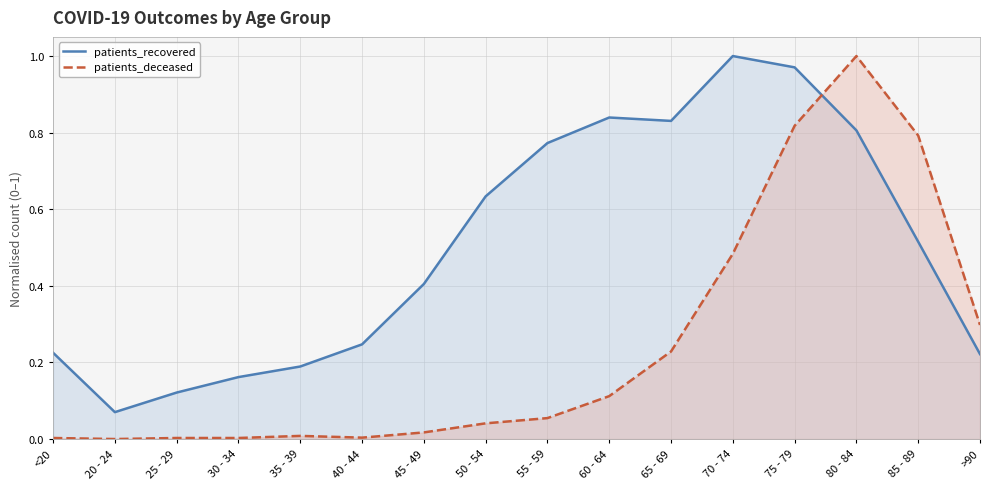

Reading left to right, what are all the values shown in this chart?

patients_recovered: <20=0.2	20 - 24=0.1	25 - 29=0.1	30 - 34=0.2	35 - 39=0.2	40 - 44=0.2	45 - 49=0.4	50 - 54=0.6	55 - 59=0.8	60 - 64=0.8	65 - 69=0.8	70 - 74=1.0	75 - 79=1.0	80 - 84=0.8	85 - 89=0.5	>90=0.2
patients_deceased: <20=0.0	20 - 24=0.0	25 - 29=0.0	30 - 34=0.0	35 - 39=0.0	40 - 44=0.0	45 - 49=0.0	50 - 54=0.0	55 - 59=0.1	60 - 64=0.1	65 - 69=0.2	70 - 74=0.5	75 - 79=0.8	80 - 84=1.0	85 - 89=0.8	>90=0.3